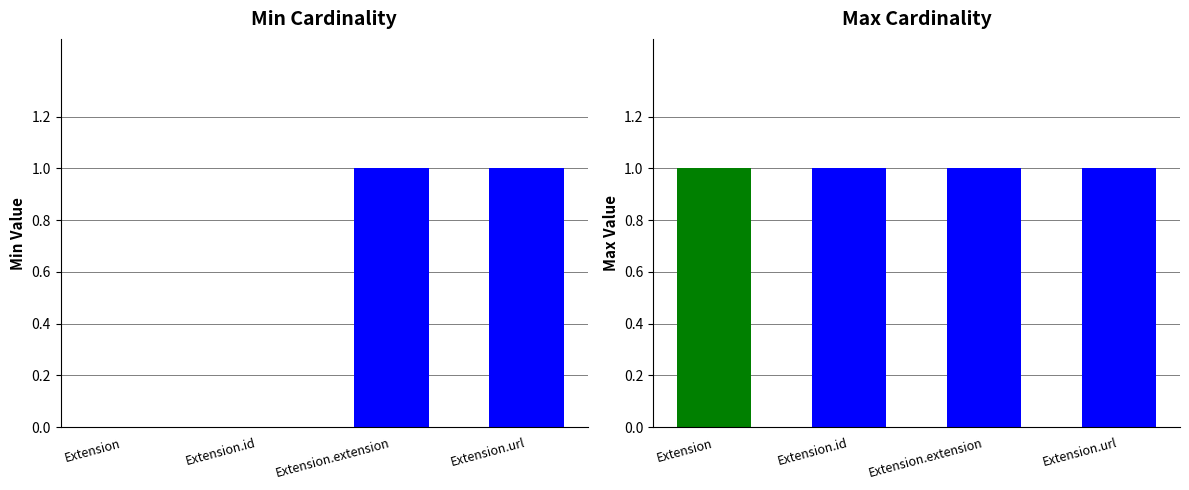

At how many categories does at least one series exceed 0?

4